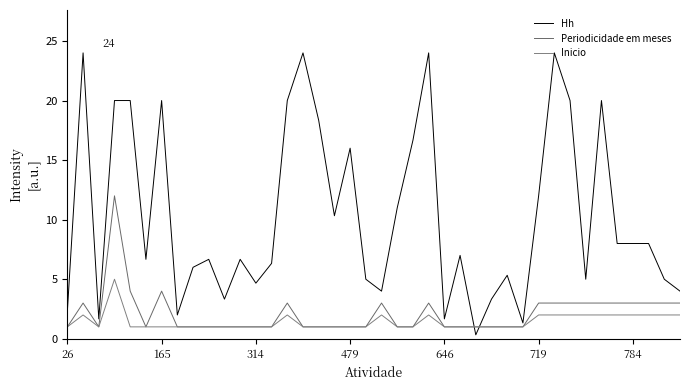

How many lines are shown in the chart?

3